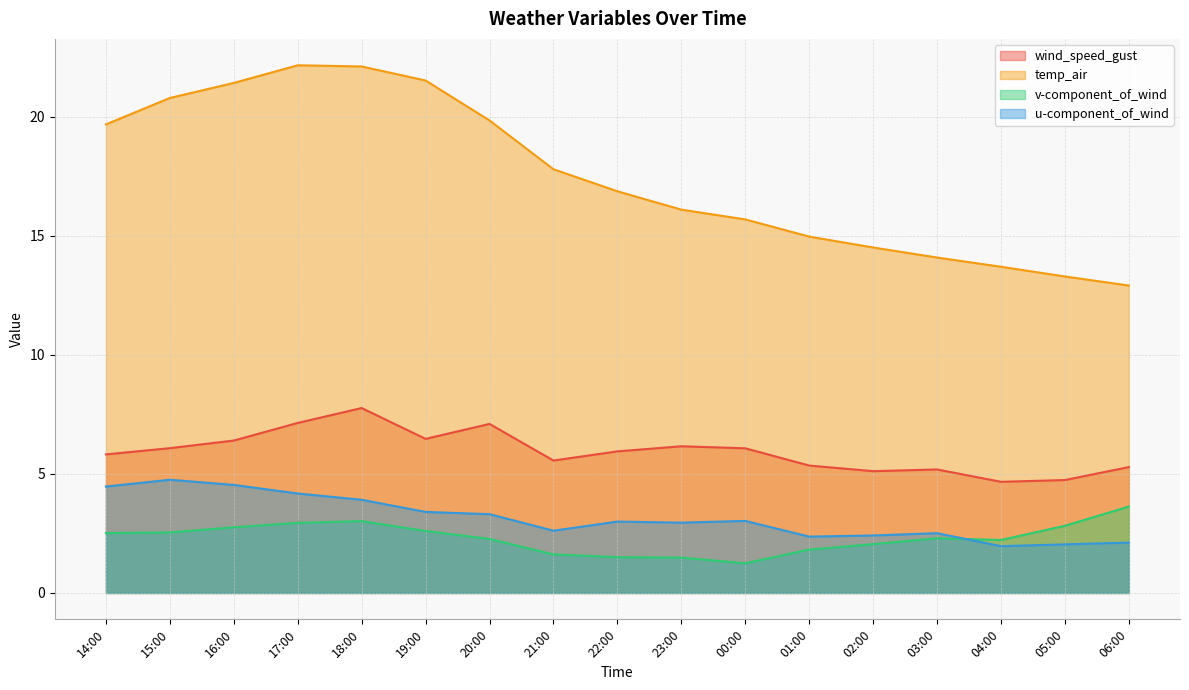

What is the difference between the maximum and minimum values in the wind_speed_gust series?

3.1